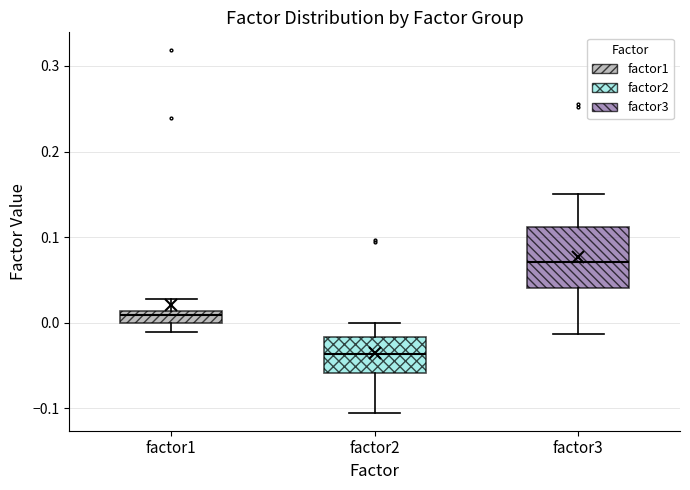

Where is the lower edge of the box for factor2 on the y-axis? The values are not printed on the chart, so give them approximately, as read against the axis.

-0.06